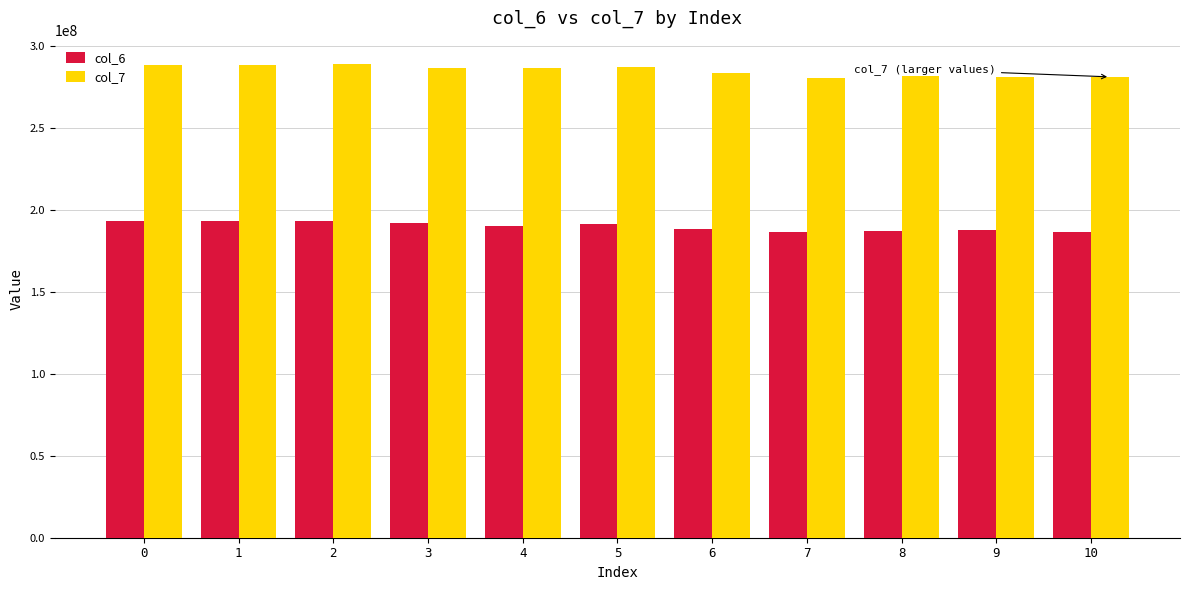

Is it true that col_6 equals 191333083 at 5?

True